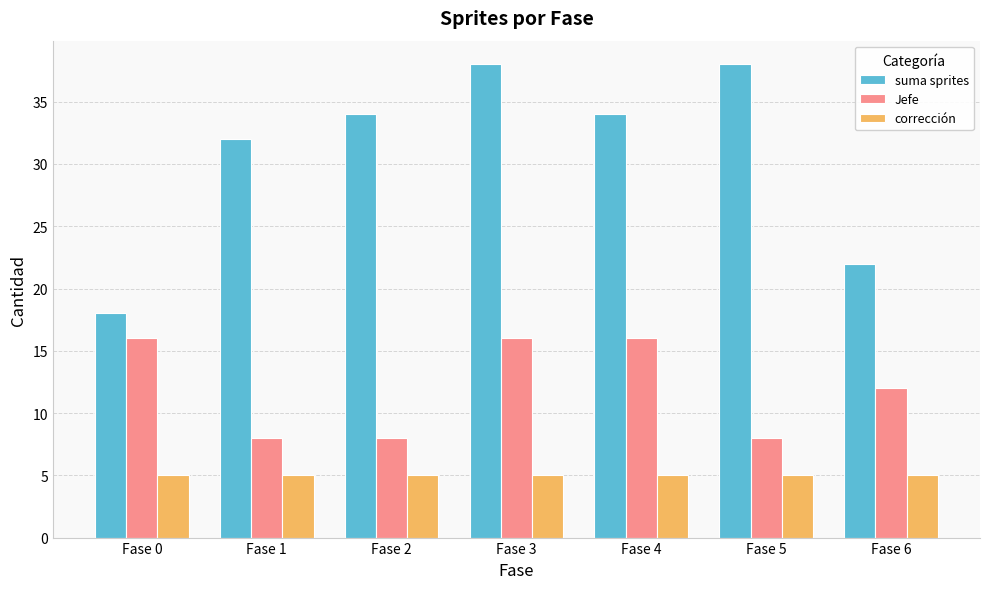

What is the sum of the corrección values at Fase 6 and Fase 5?

10